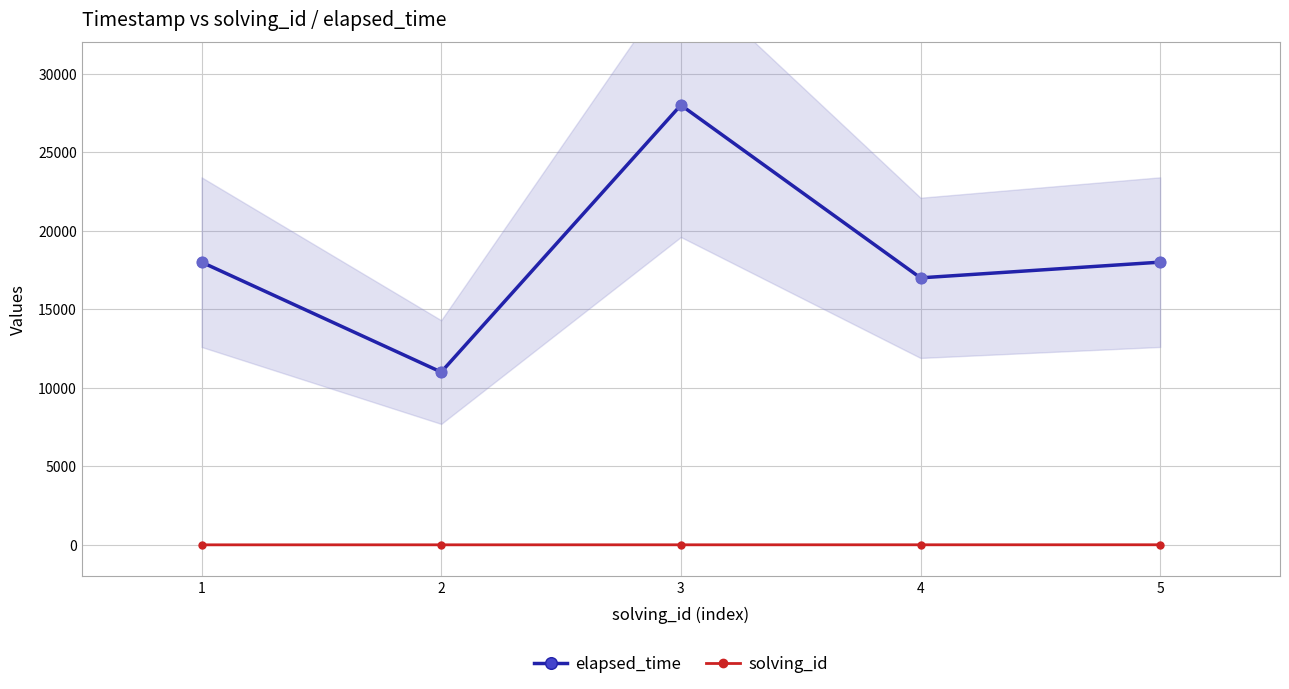

Is the value of solving_id at 3 greater than the value of elapsed_time at 2?

No